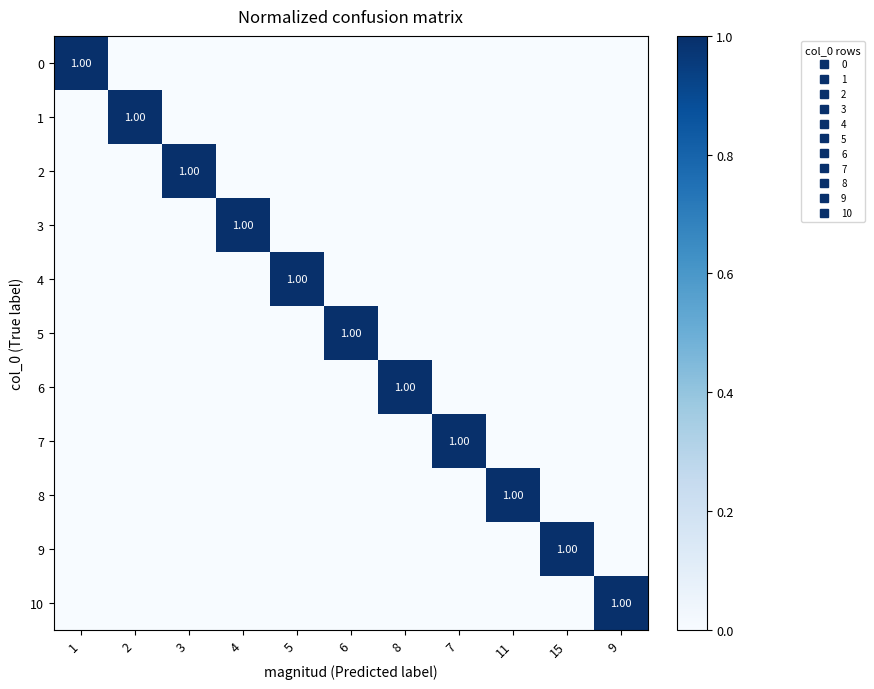

Is it true that 10 equals 0 at 2?

True